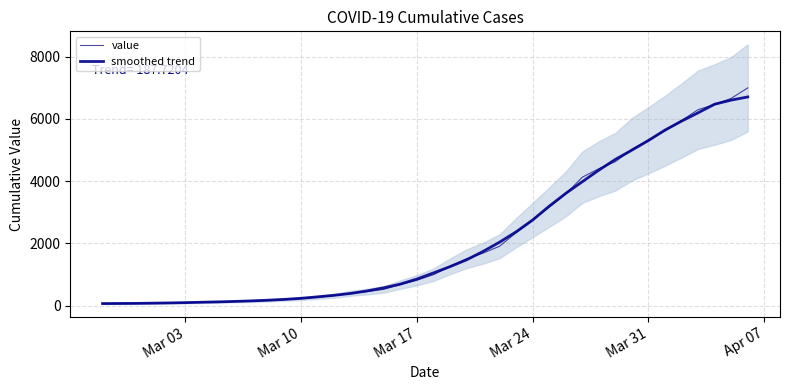

What is the sum of all smoothed trend values?

85551.0